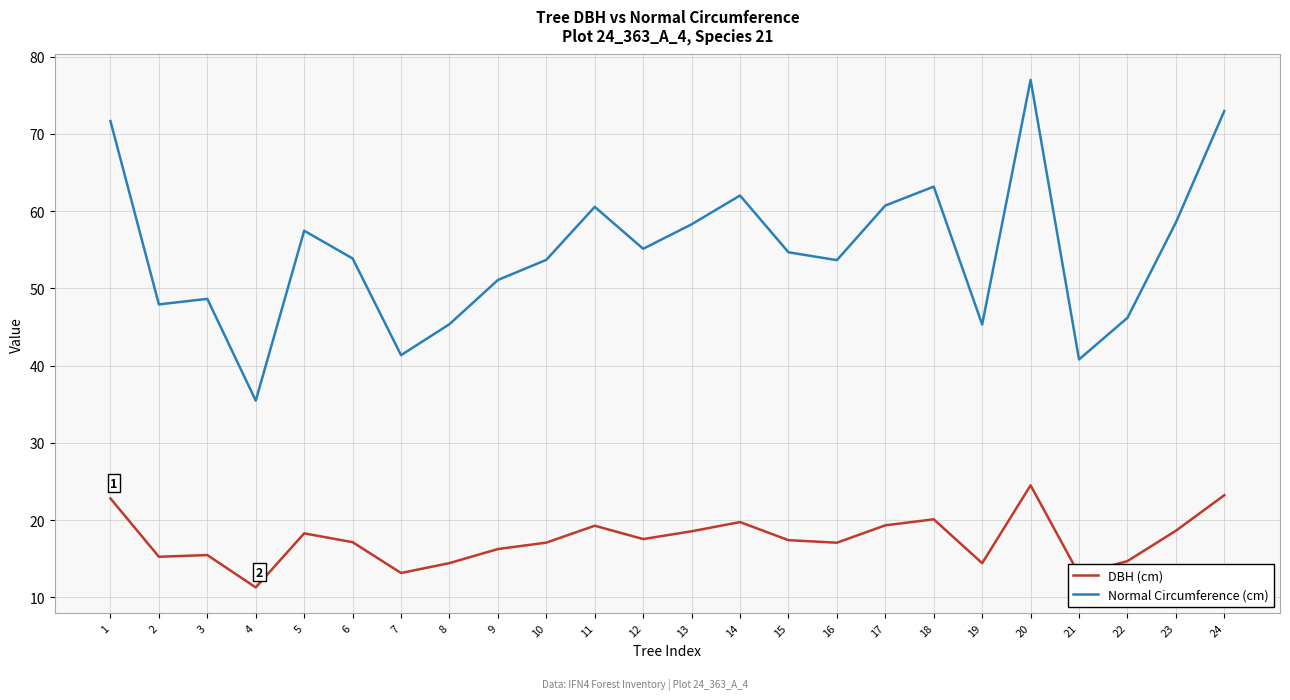

At which label is Normal Circumference (cm) closest to 56?

12